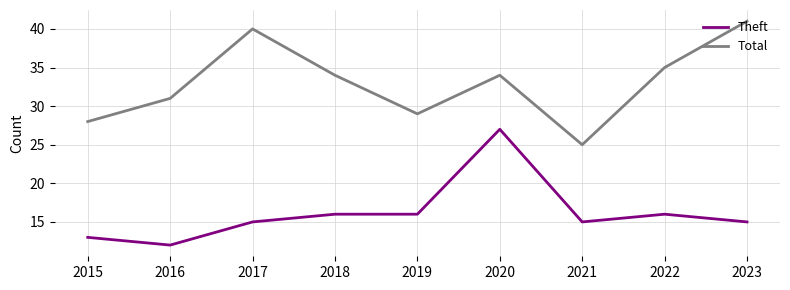

How many lines are shown in the chart?

2